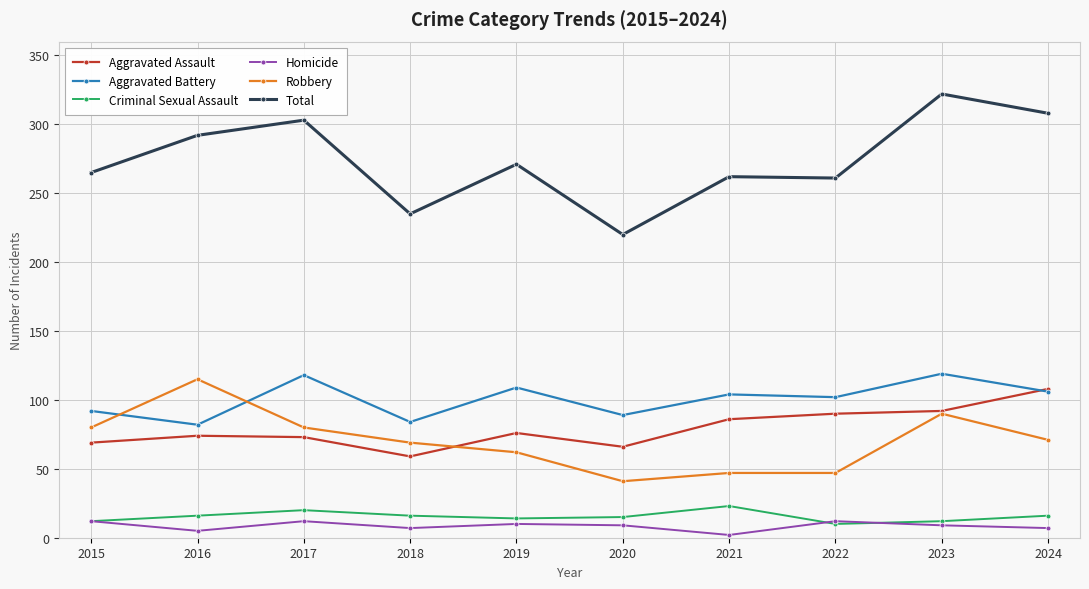

Is the value of Total at 2018 greater than the value of Aggravated Assault at 2022?

Yes